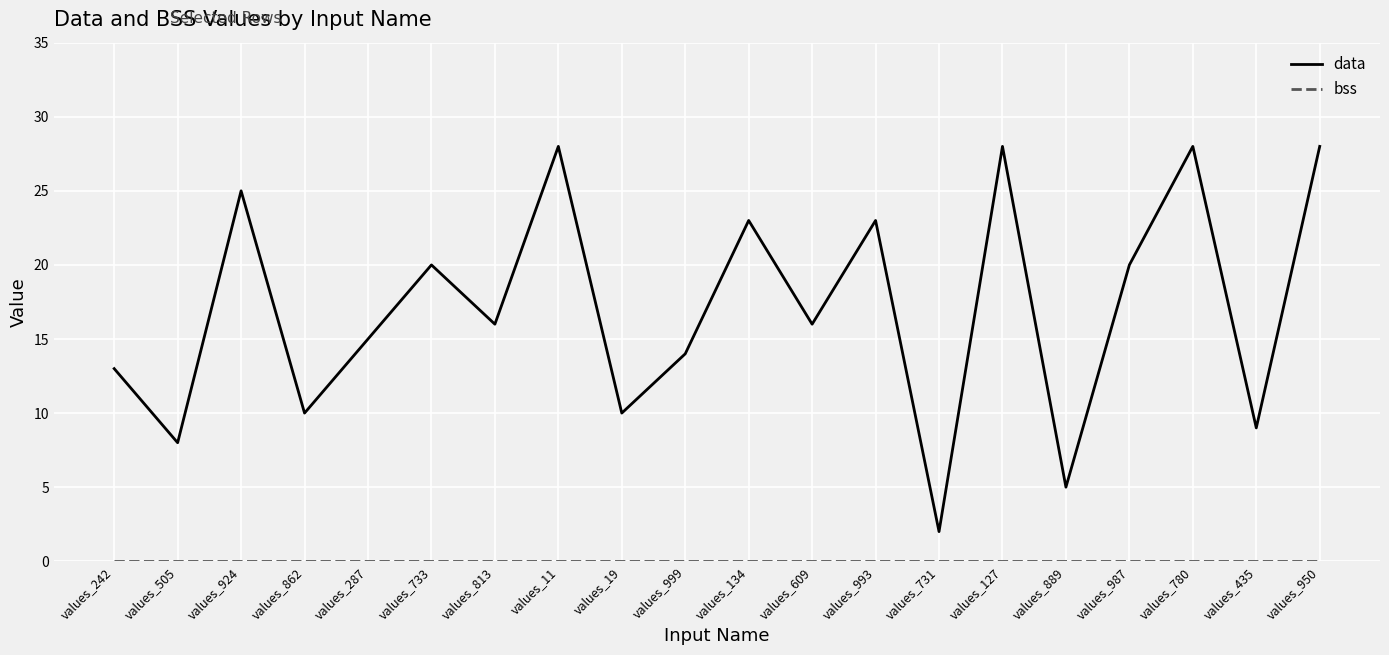

True or false: data has a value of 37 at values_134.

False